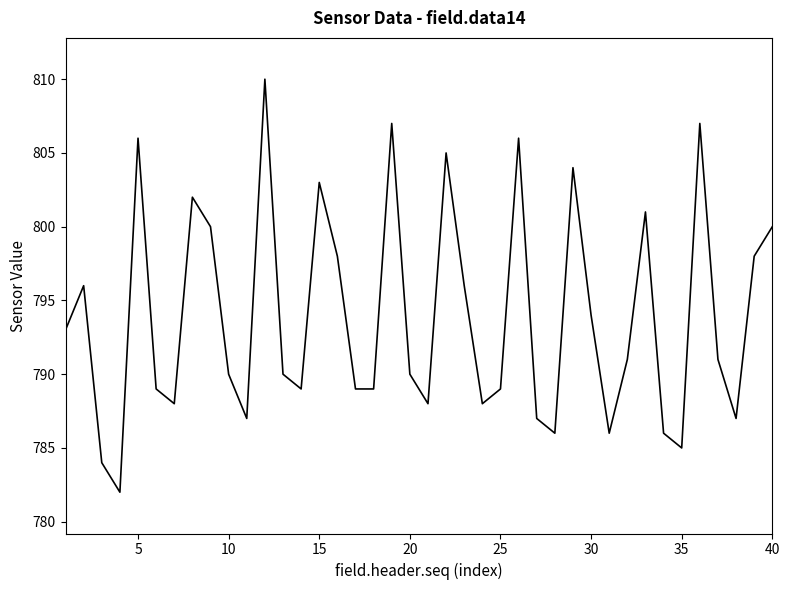

What is the difference between the maximum and minimum values?

28